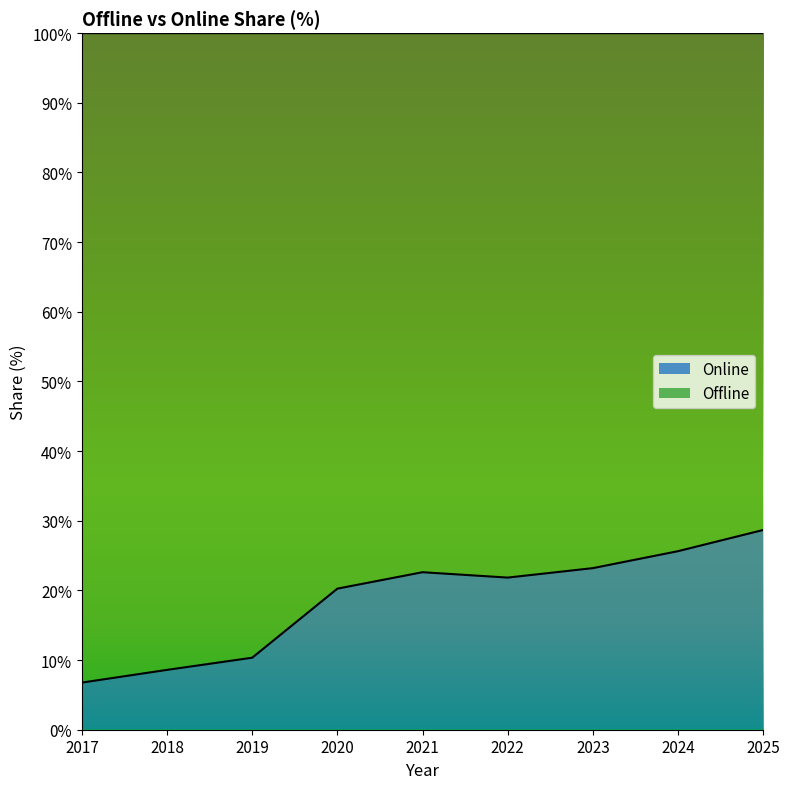

At which category does the data reach its first local peak?

2021